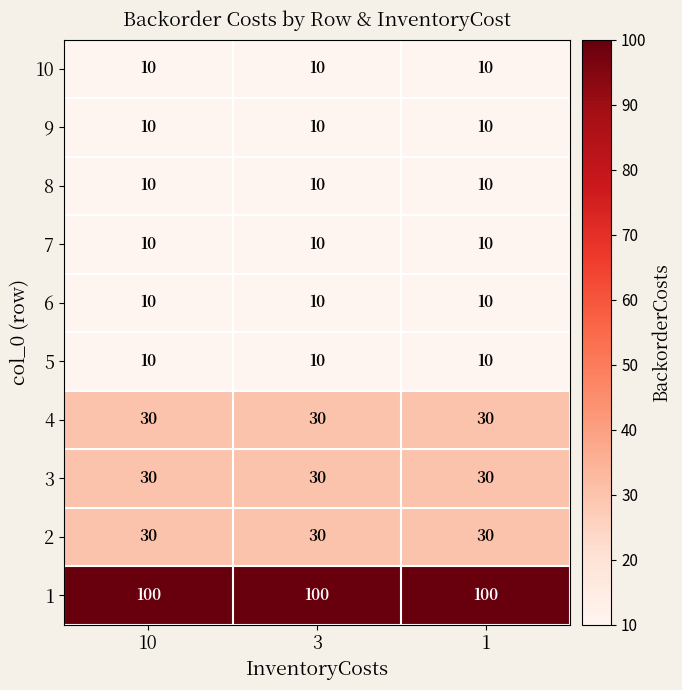

How many distinct data groups are displayed?

10